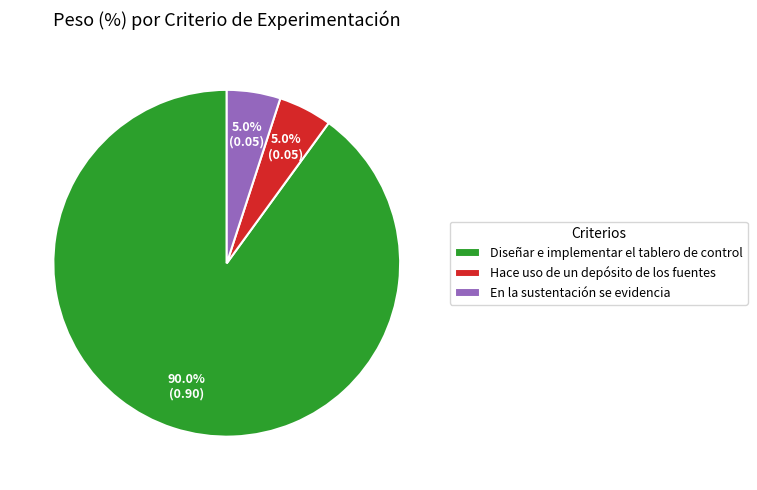

Which category accounts for the majority?

Diseñar e implementar el tablero de control